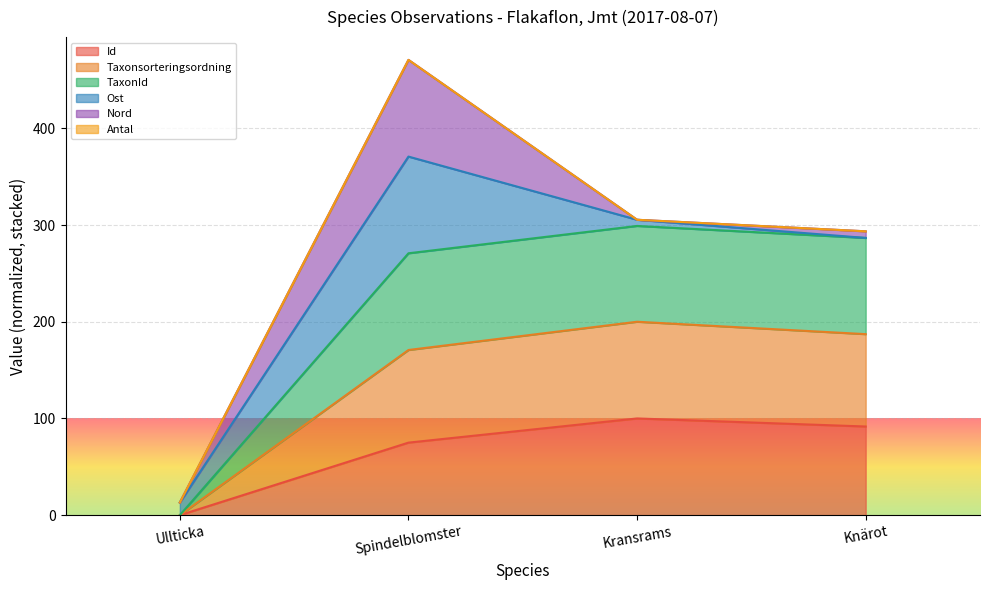

At which category is the sum across all series the highest?

Spindelblomster